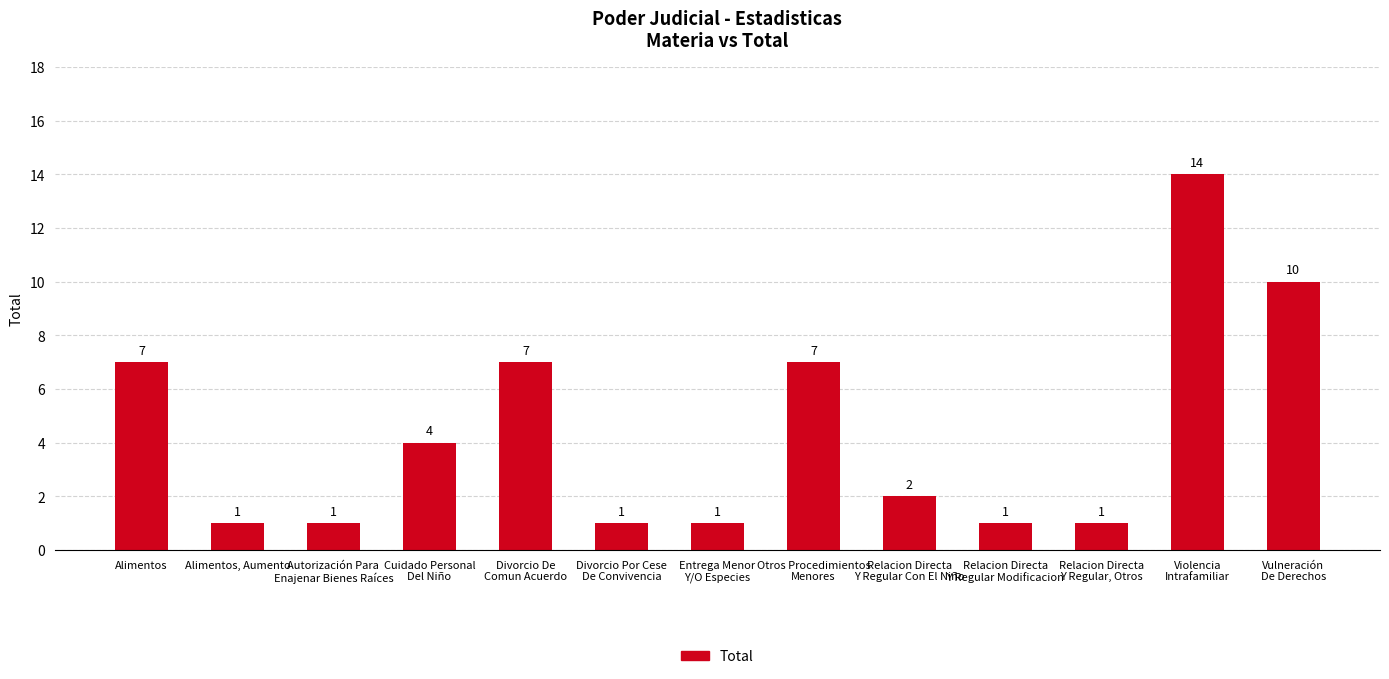

At which label does the data first exceed 2?

Alimentos